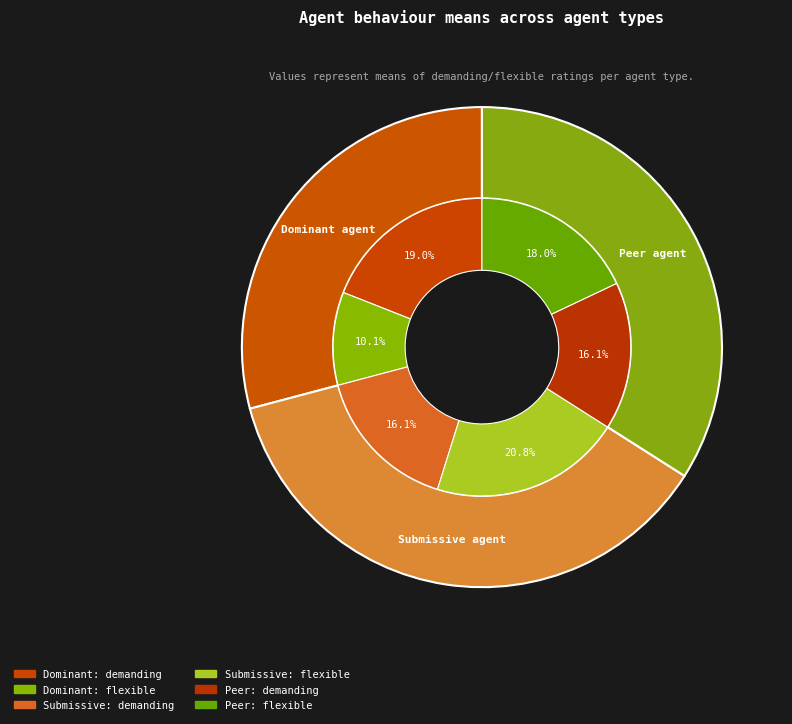

To the nearest percent, what percentage of the pie is Dominant agent (demanding)?

19%